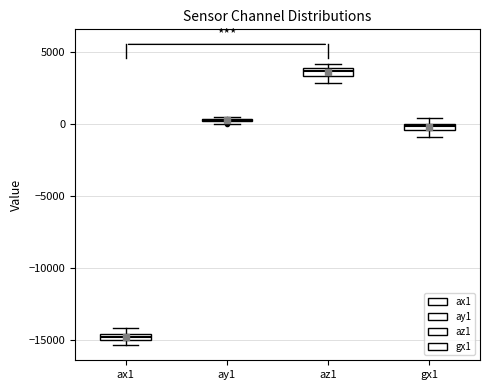

Where is the upper edge of the box for ax1 on the y-axis? The values are not printed on the chart, so give them approximately, as read against the axis.

-14500